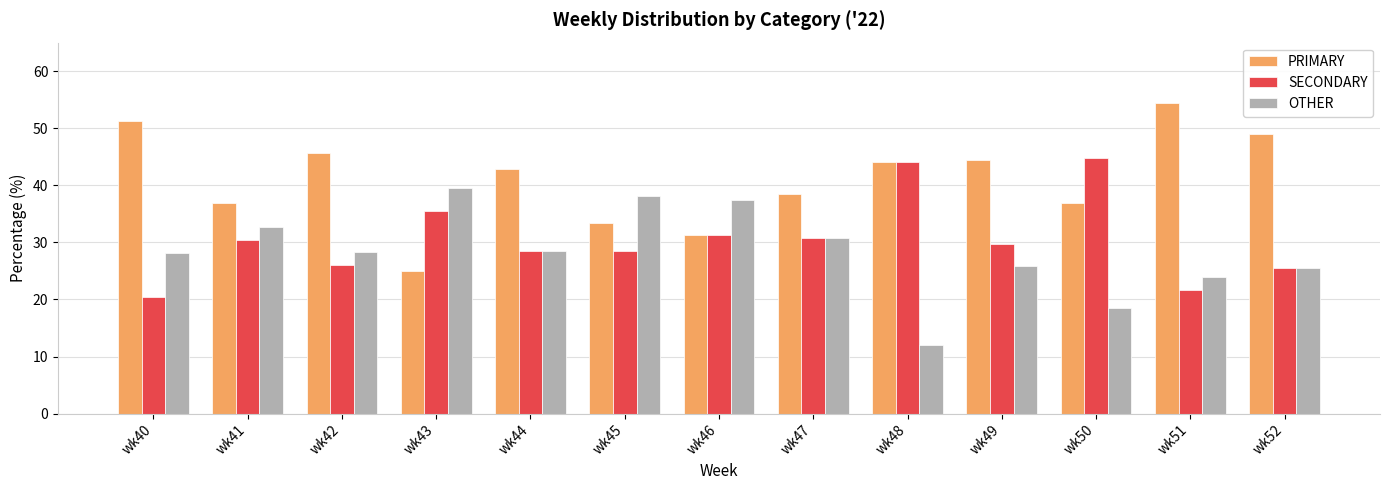

What is the highest value of the SECONDARY series?

44.7